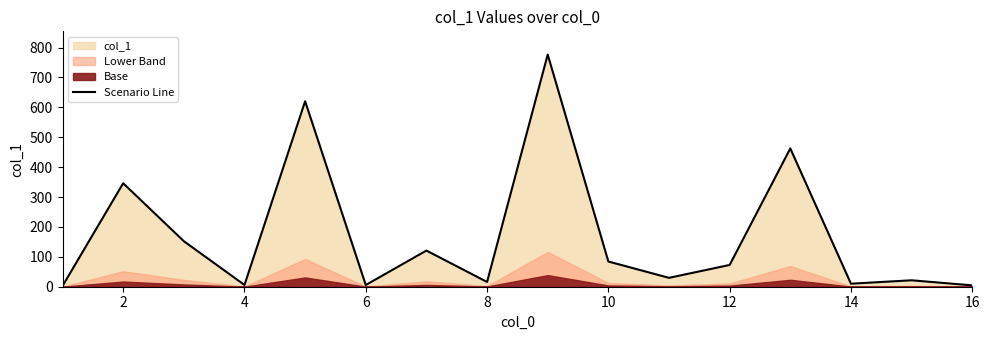

What is the difference between the maximum and minimum values?

774.1